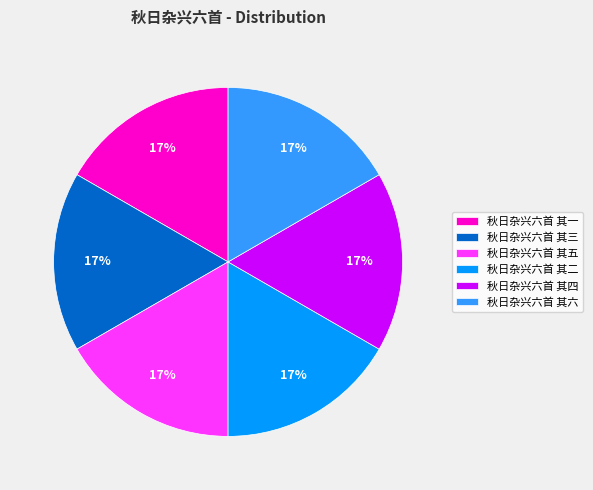

True or false: 秋日杂兴六首 其三 accounts for 17% of the total.

True